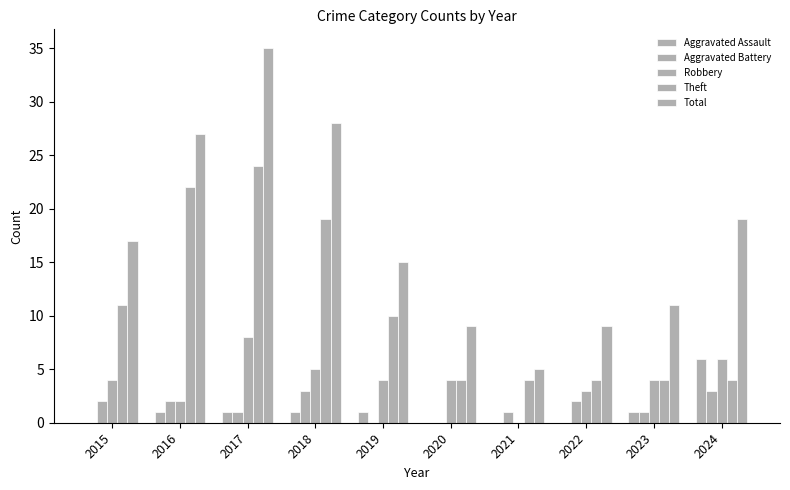

At 2016, list the series in order from largest to smallest.

Total, Theft, Aggravated Battery, Robbery, Aggravated Assault